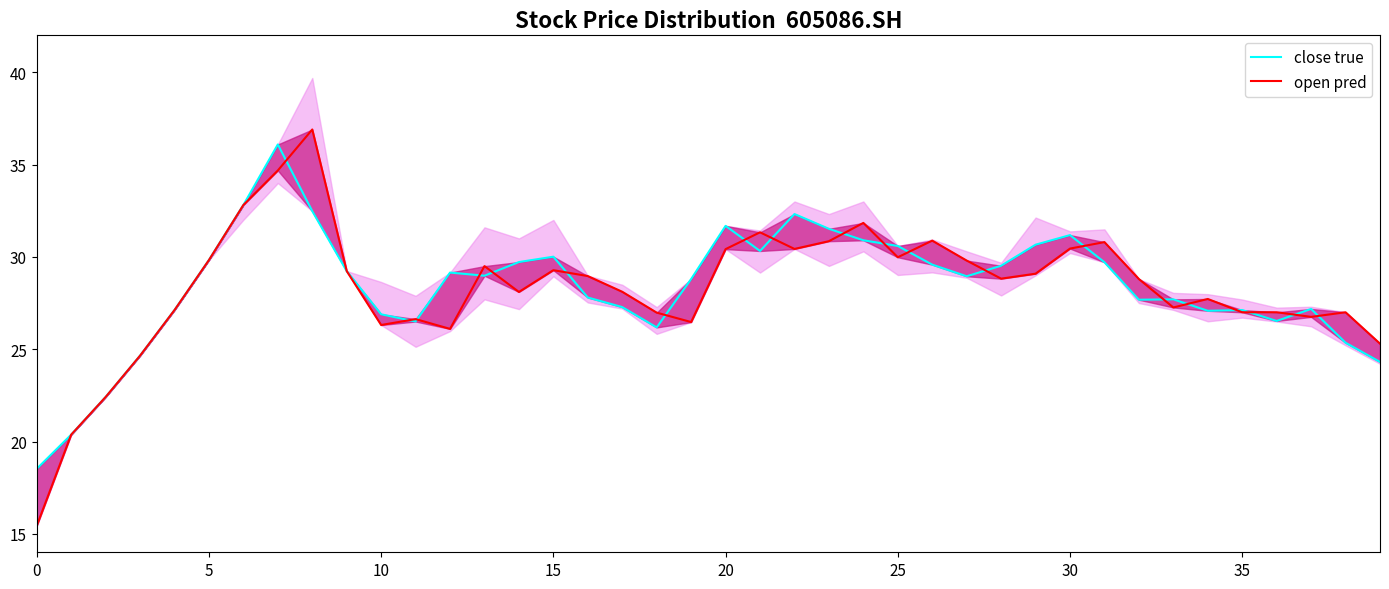

Which series has the widest spread of values?

open (pred)